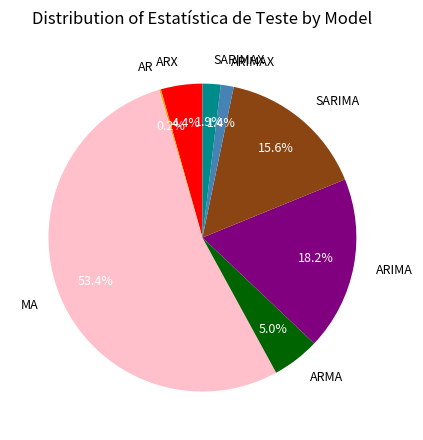

What is the majority slice?

MA